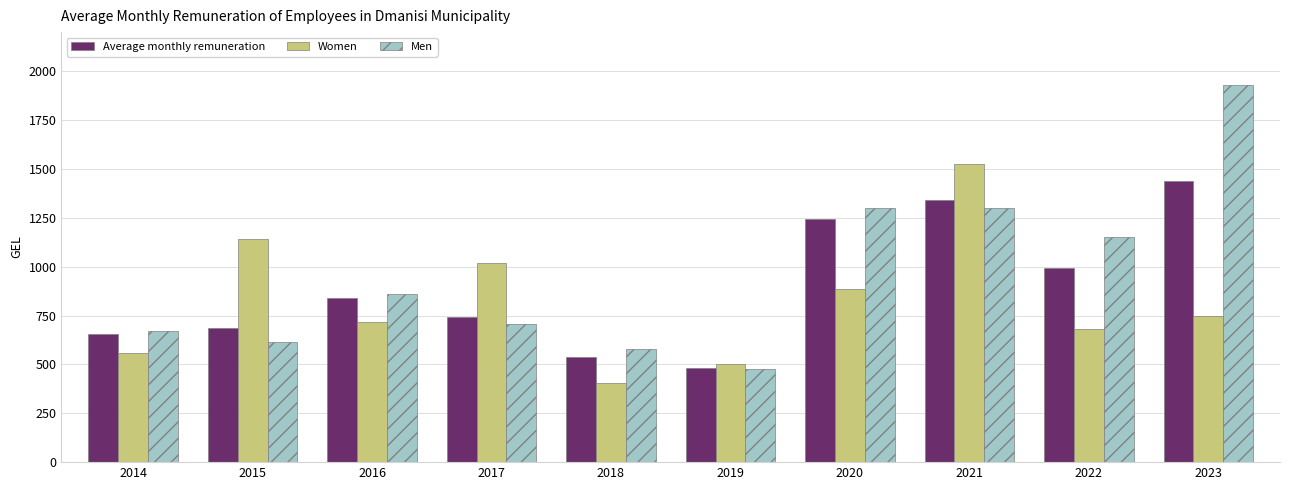

Rank the series by their maximum value, from lowest to highest.

Average monthly remuneration, Women, Men